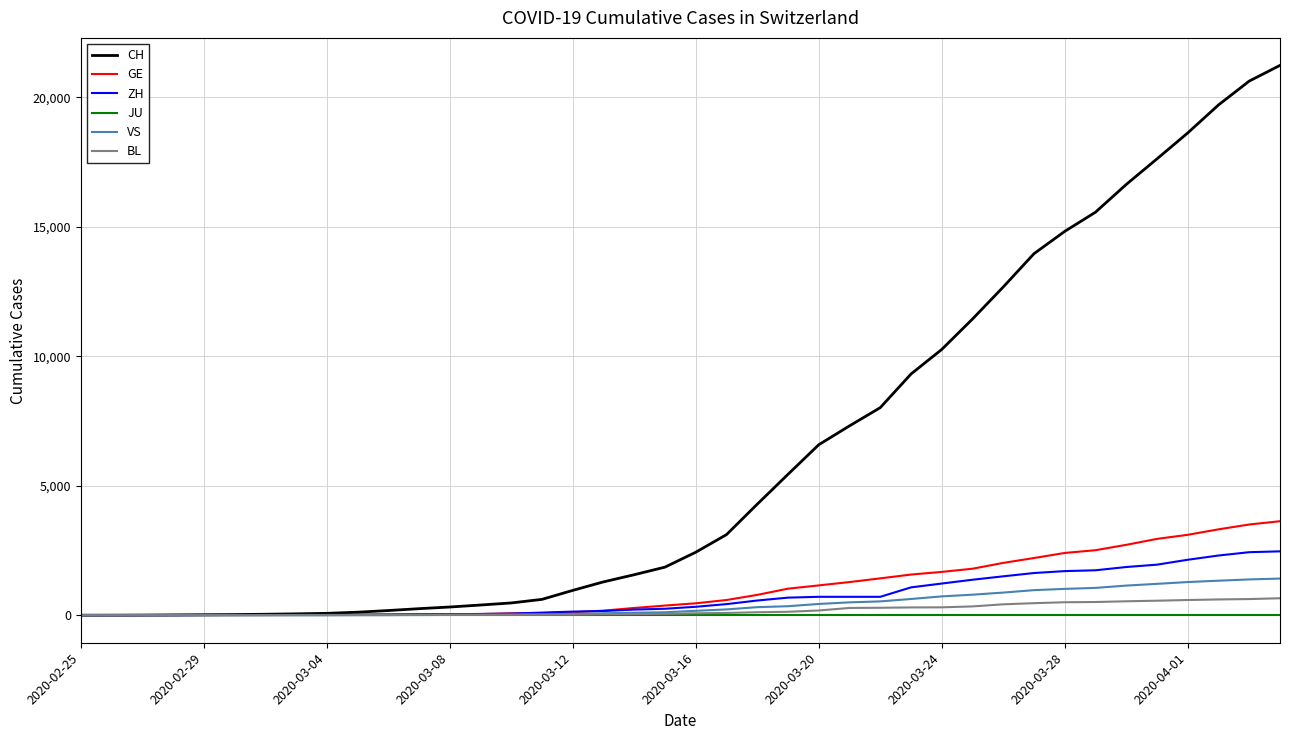

Which series has the widest spread of values?

CH